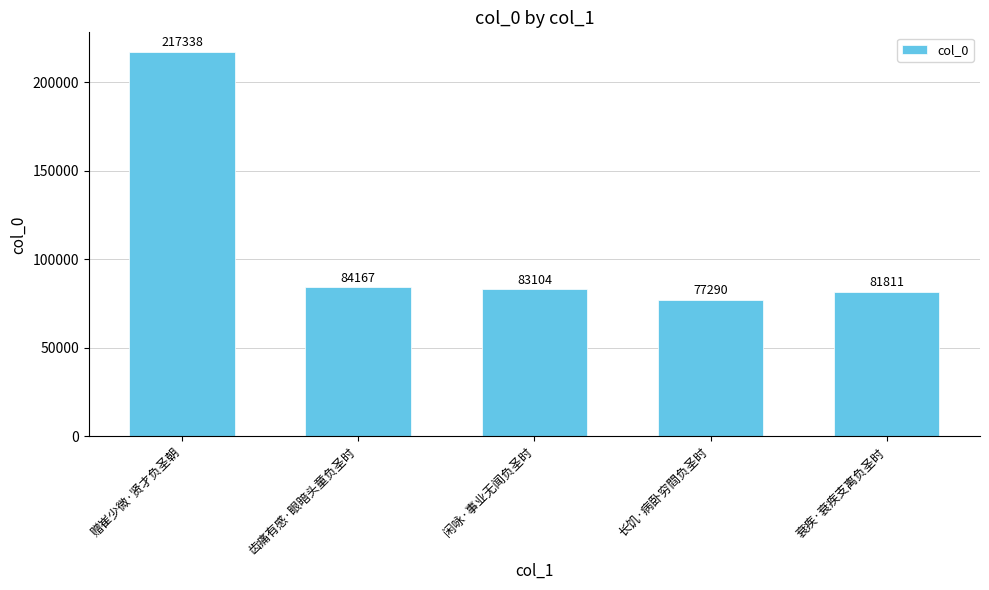

What is the difference between the maximum and second lowest values?

135527